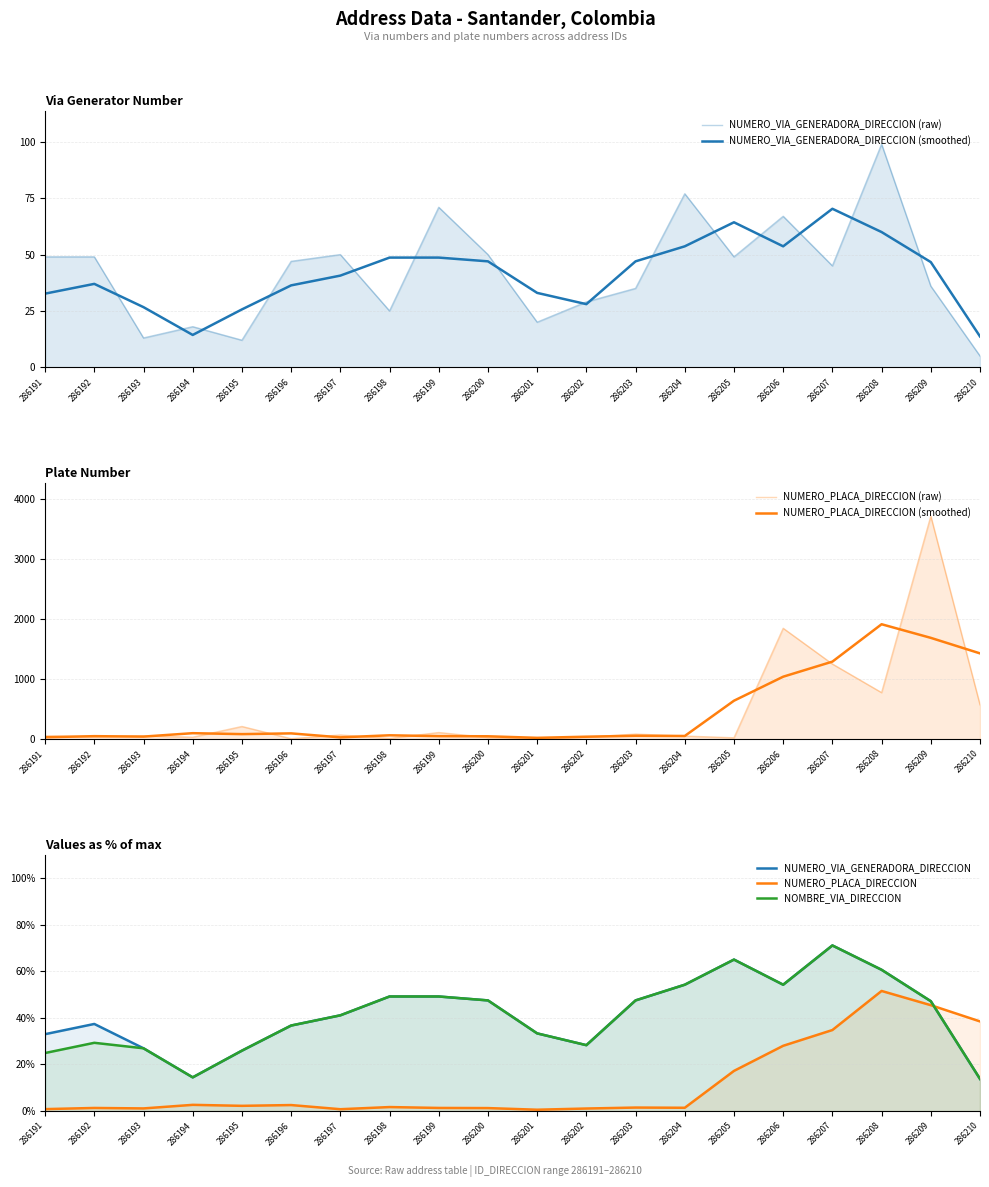

Which series has the largest total across all categories?

NUMERO_PLACA_DIRECCION